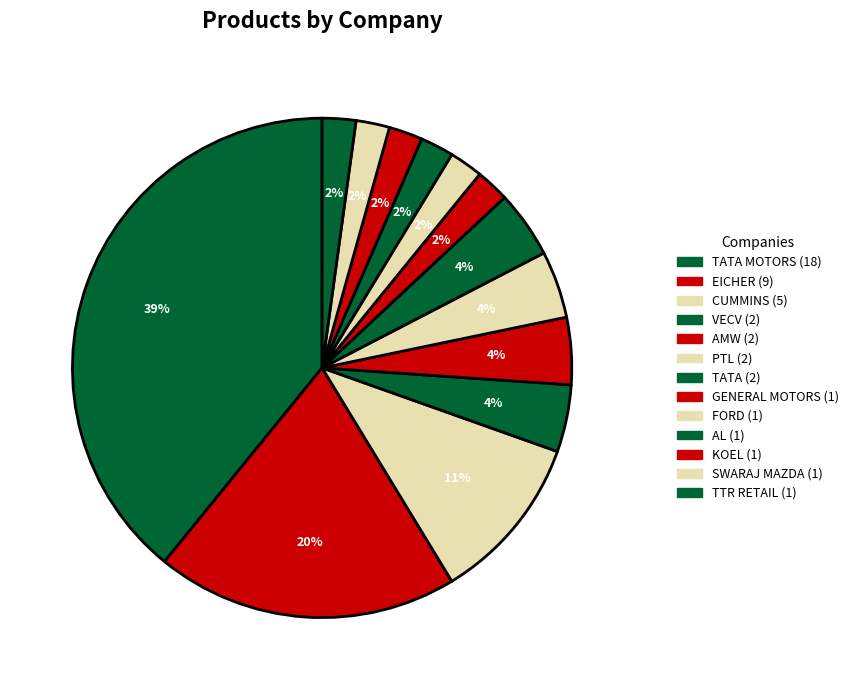

What is the largest slice in the pie chart?

TATA MOTORS